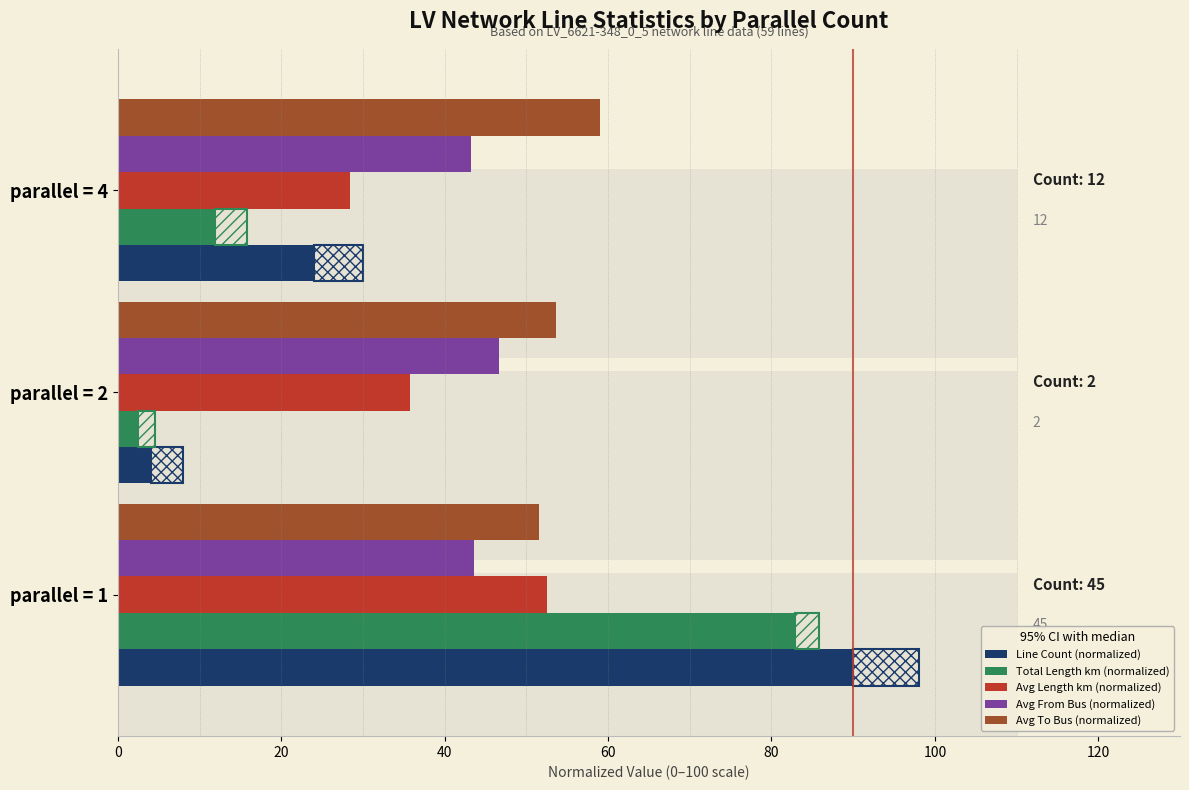

Reading right to left, what are all the values shown in this chart?

Line Count (normalized): 24.0	4.0	90.0
Total Length km (normalized): 11.8	2.5	82.8
Avg Length km (normalized): 28.4	35.7	52.5
Avg From Bus (normalized): 43.2	46.7	43.6
Avg To Bus (normalized): 59.0	53.7	51.6